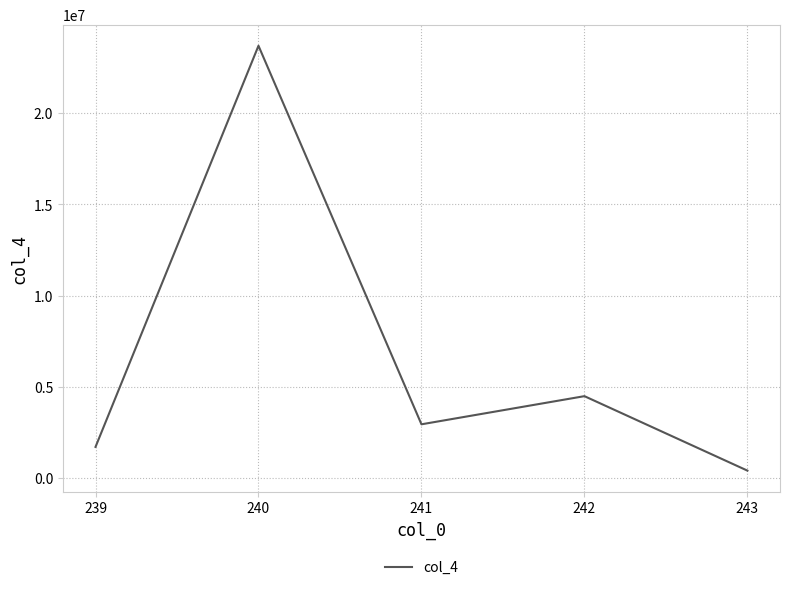

How many series are shown in this chart?

1